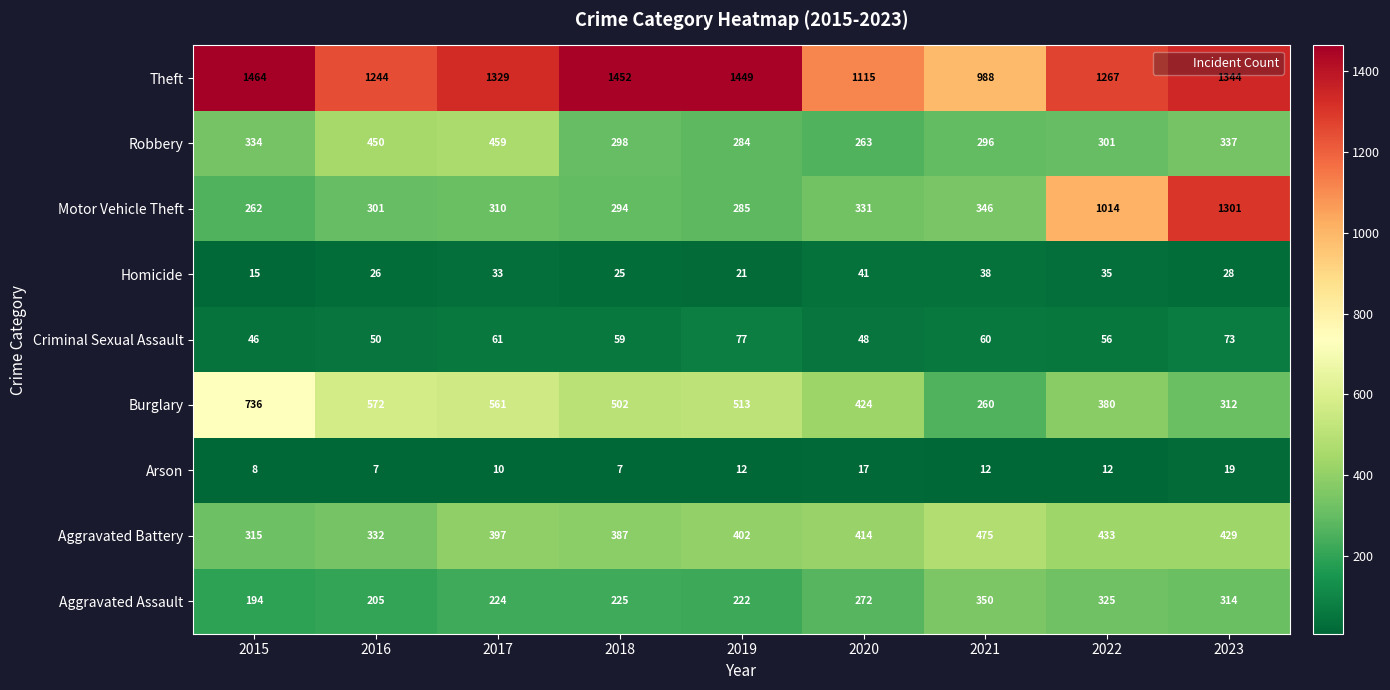

What is the greatest value displayed?

1464